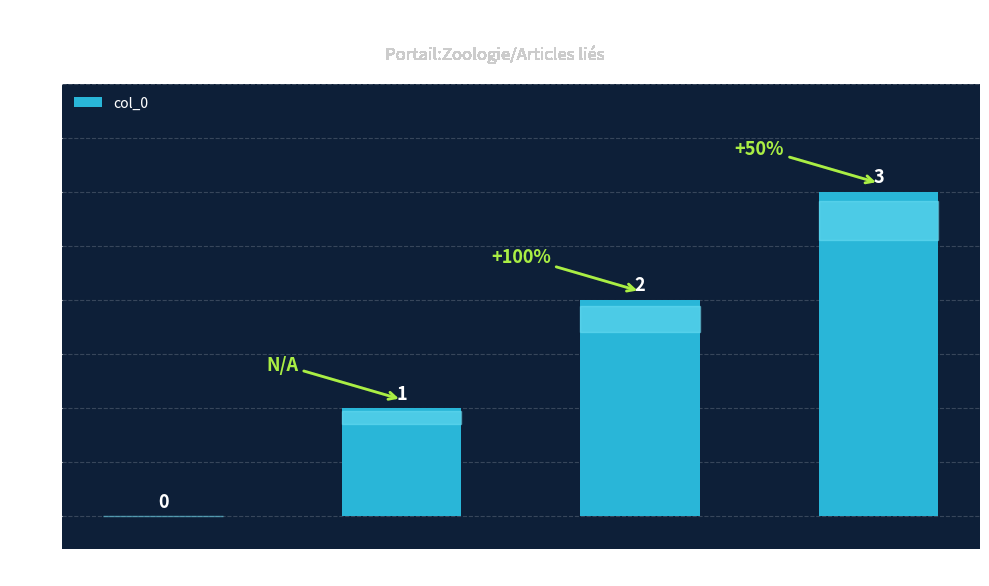

Reading right to left, extract all data points from this chart.

3	2	1	0